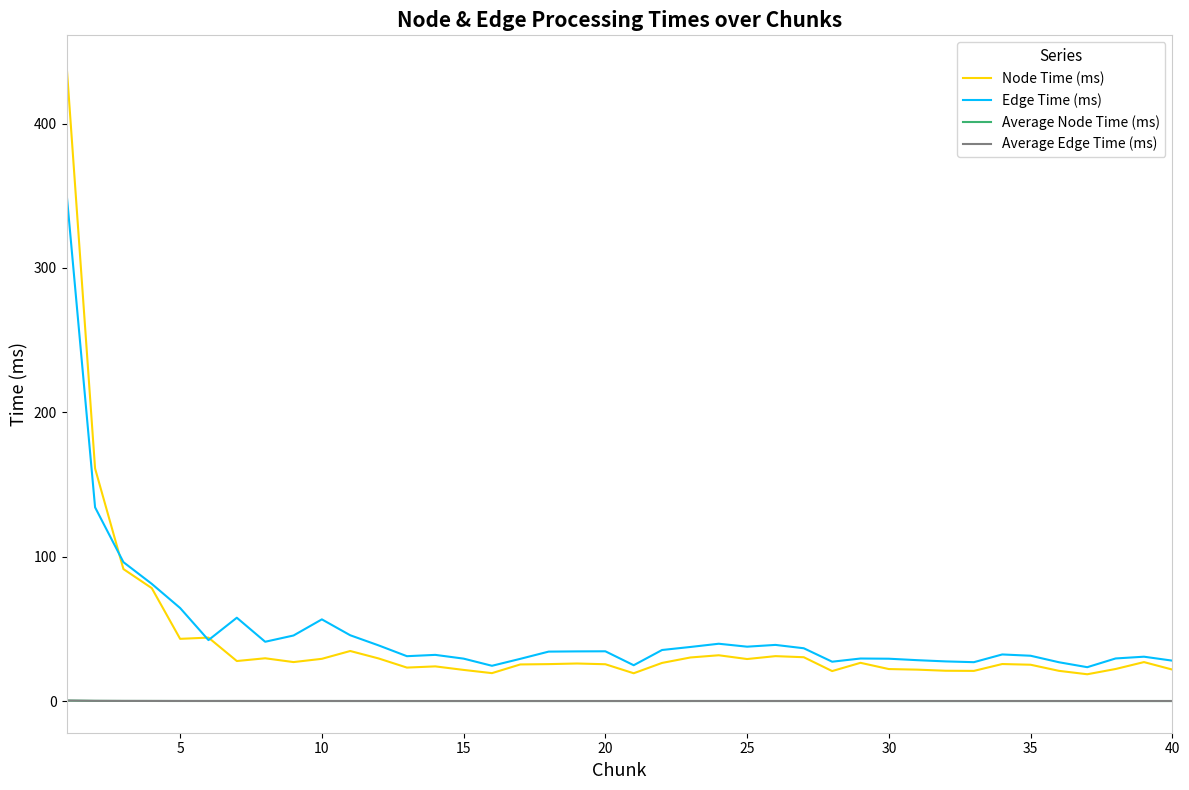

True or false: Average Edge Time (ms) and Edge Time (ms) intersect in this chart.

False